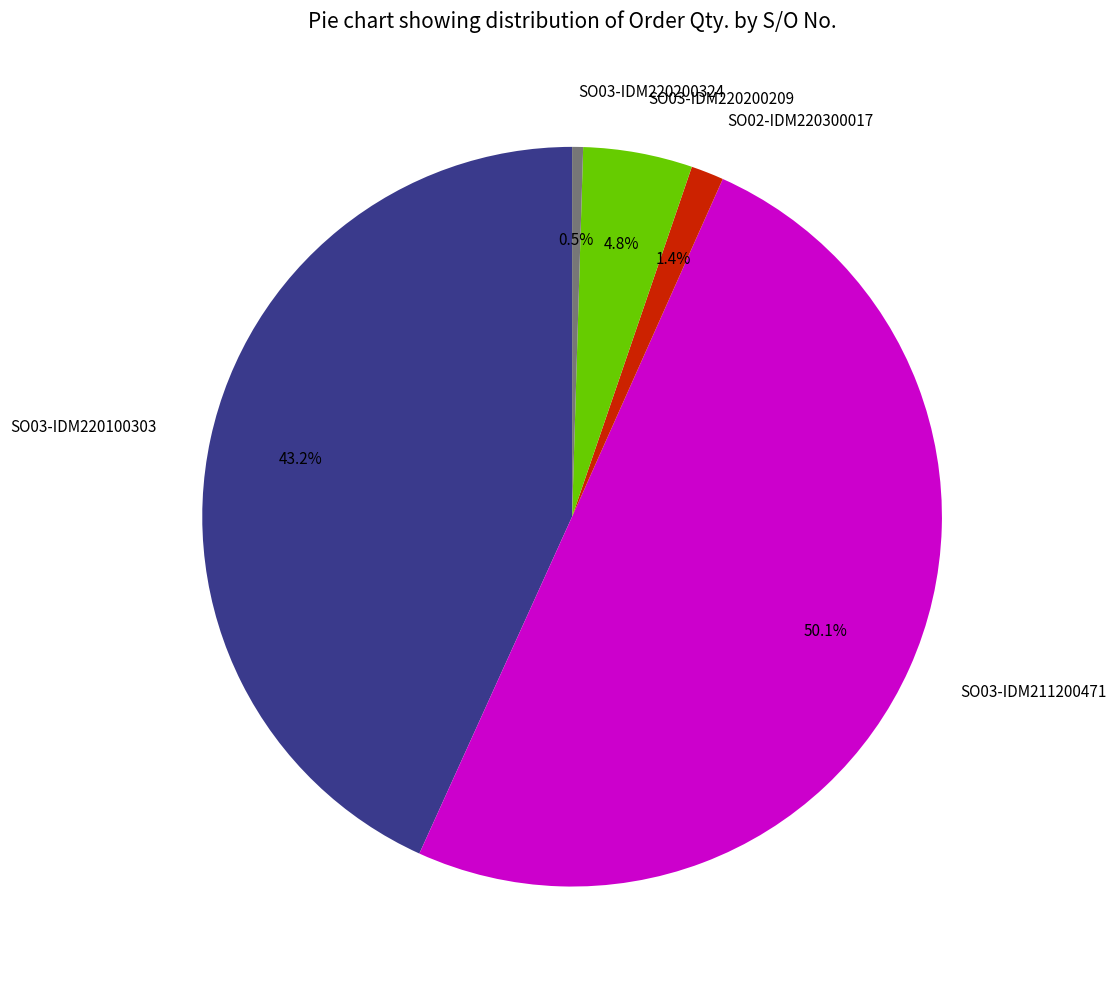

Do SO02-IDM220300017 and SO03-IDM220100303 together represent more than half of the pie?

No